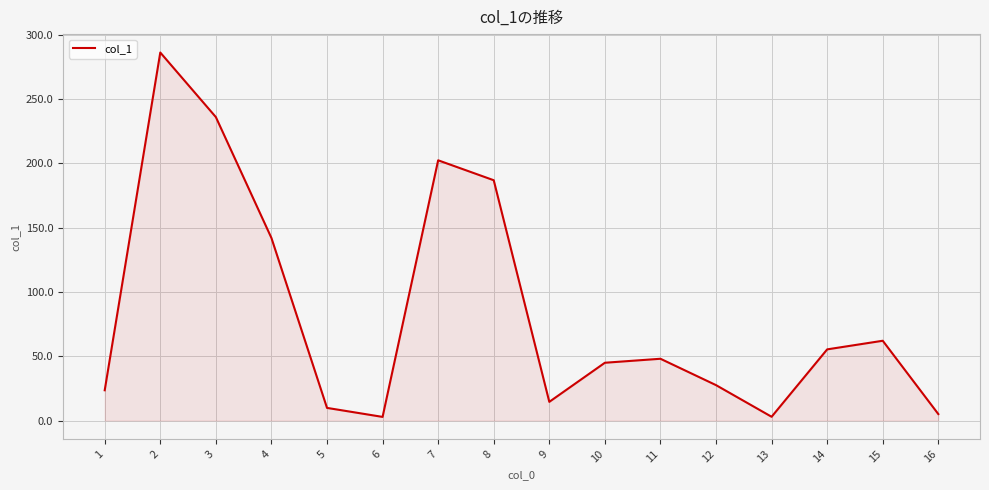

What is the difference between the maximum and minimum values?

283.3